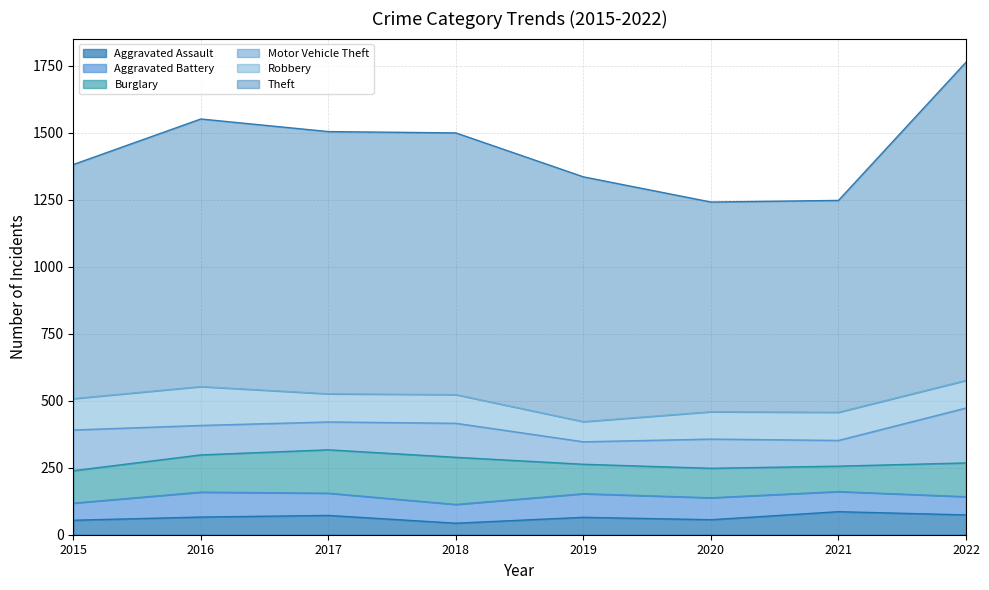

What value does the Theft series have at 2021, to the nearest 5?

790